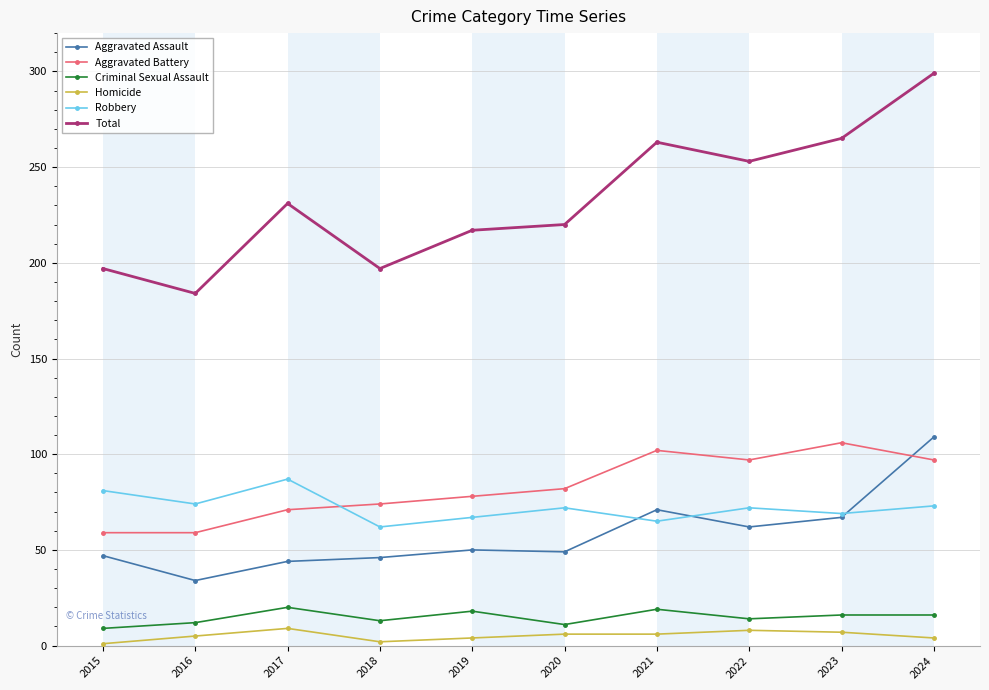

List the series in order of their peak value, highest first.

Total, Aggravated Assault, Aggravated Battery, Robbery, Criminal Sexual Assault, Homicide